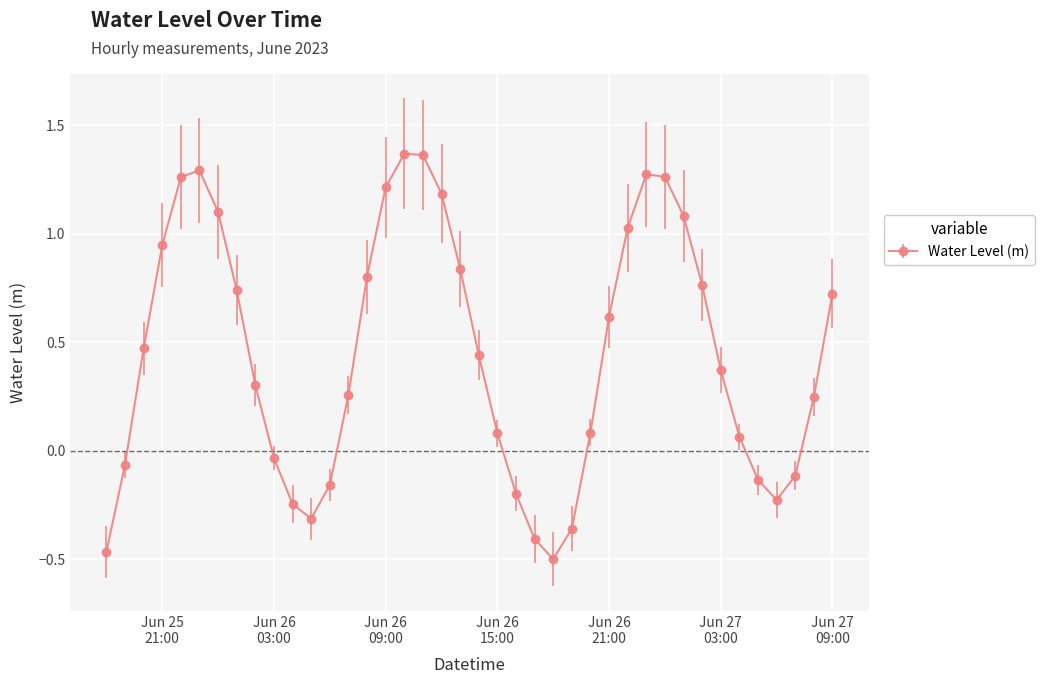

What is the sum of all values?

18.0